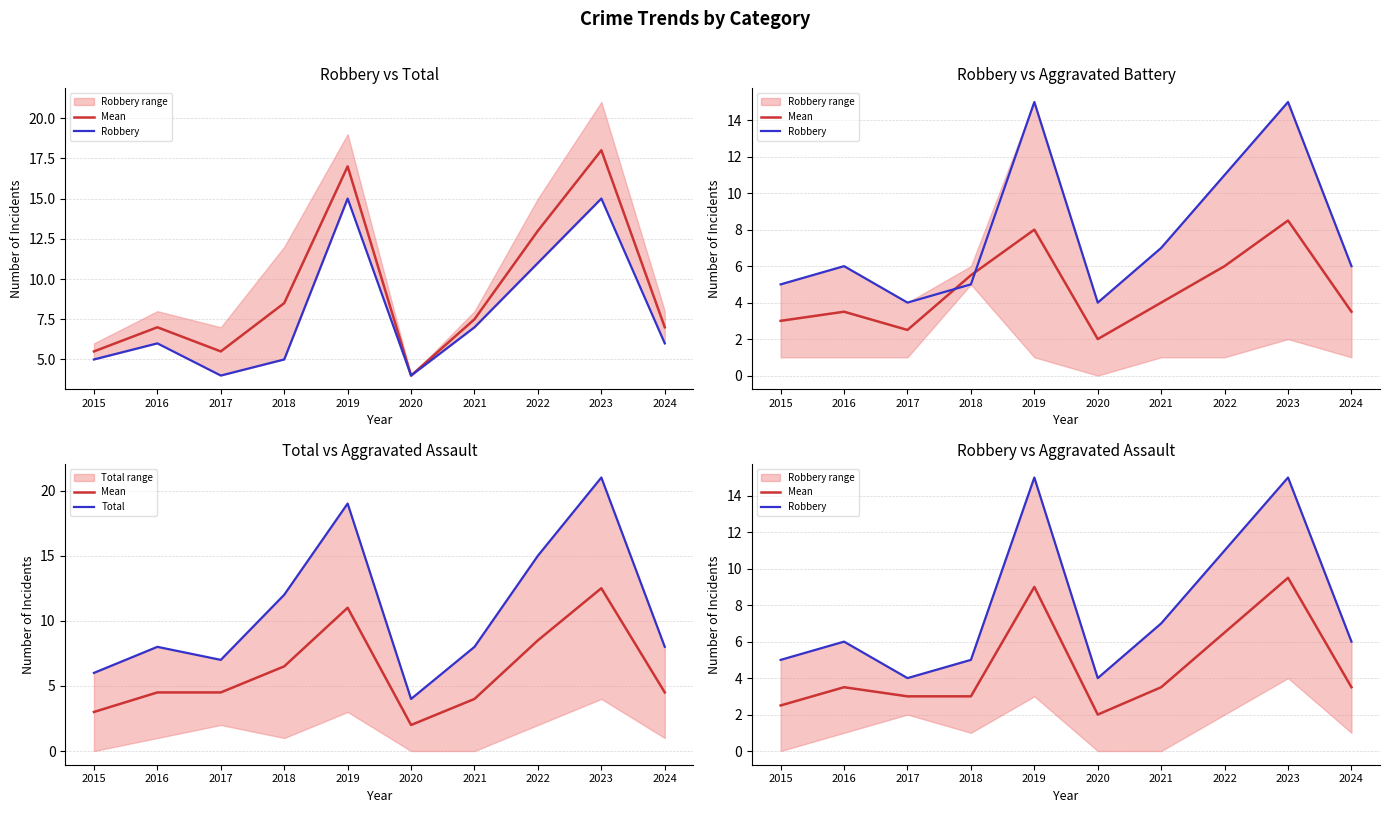

What is the value of the Mean point at the 8th from the left?

6.5